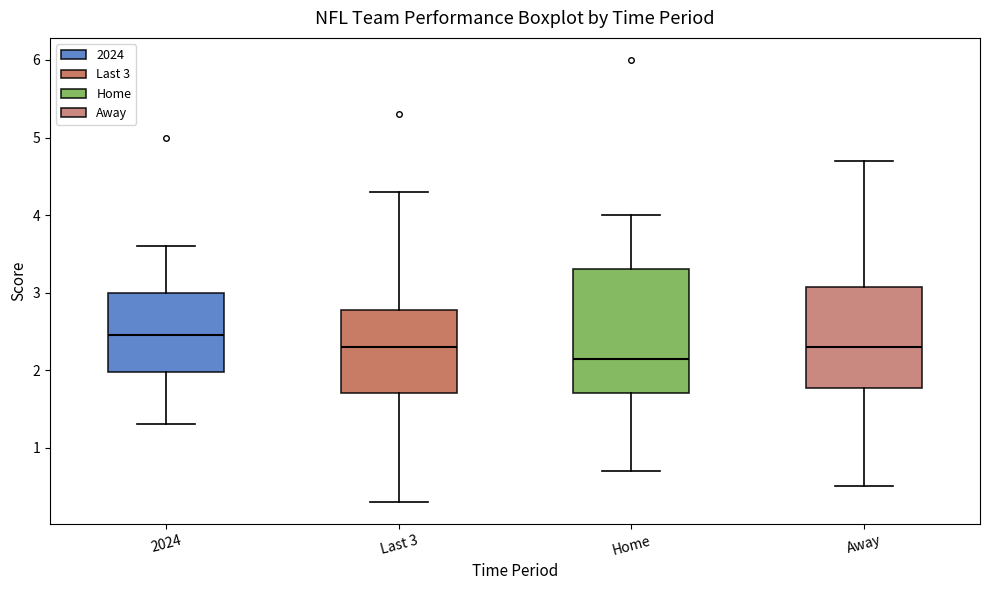

Reading left to right, transcribe this box plot: for each box, give where its median line is, the range the box spans, and where its two whiskers end, as read against the y-axis. The values are not printed on the chart, so give them approximately, as read against the axis.

2024: median 2.5, box 2.0 to 3.0, whiskers 1.3 to 3.6
Last 3: median 2.3, box 1.7 to 2.8, whiskers 0.3 to 4.3
Home: median 2.2, box 1.7 to 3.3, whiskers 0.7 to 4.0
Away: median 2.3, box 1.8 to 3.1, whiskers 0.5 to 4.7